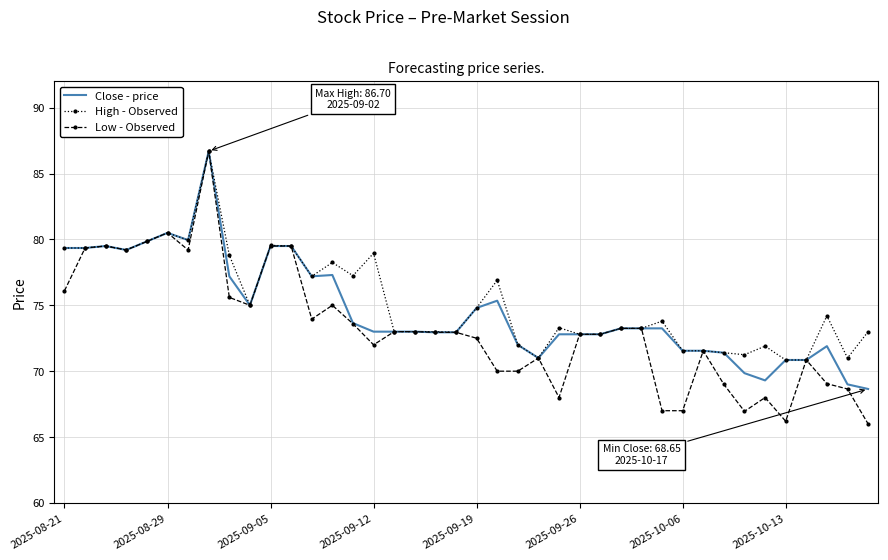

Which series has the largest total across all categories?

High - Observed